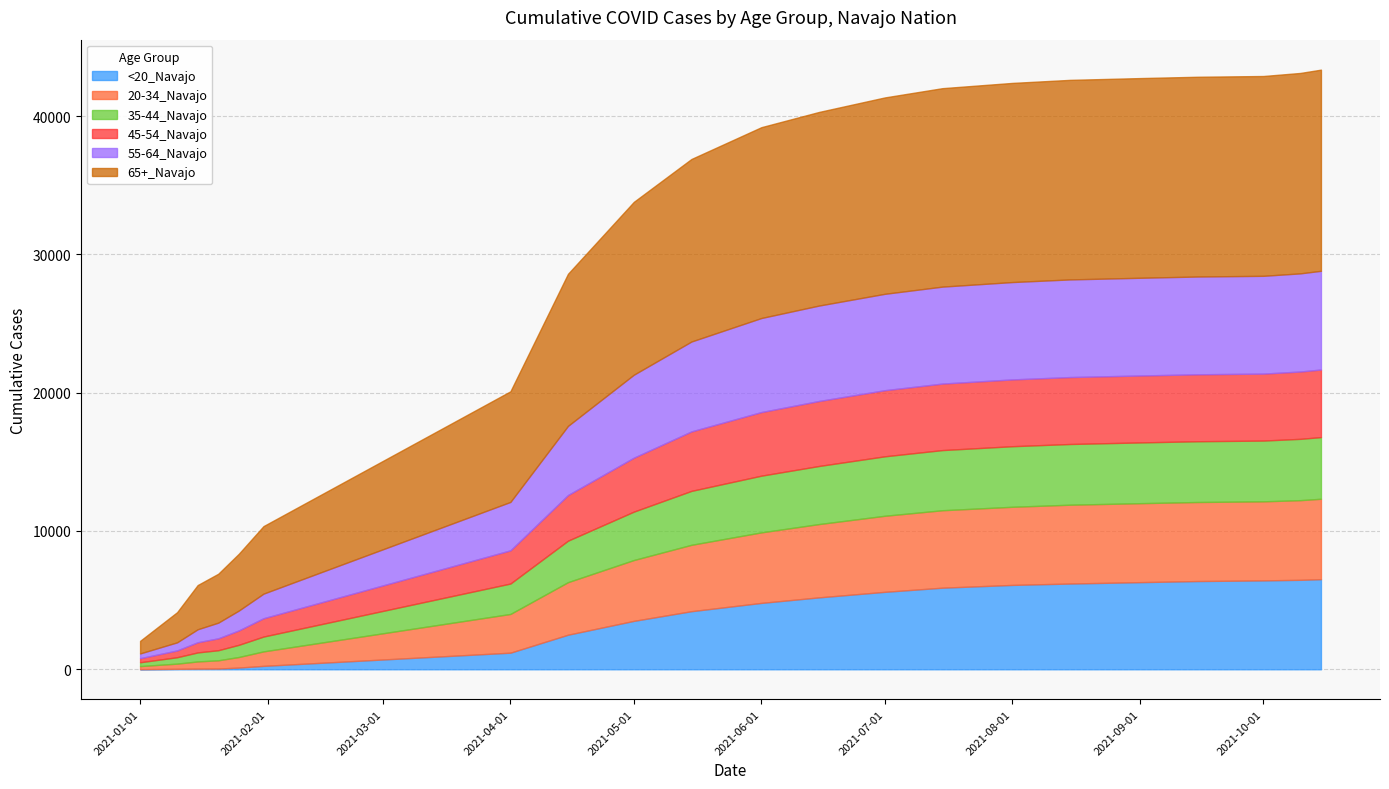

What is the sum of all 35-44_Navajo values?

64470